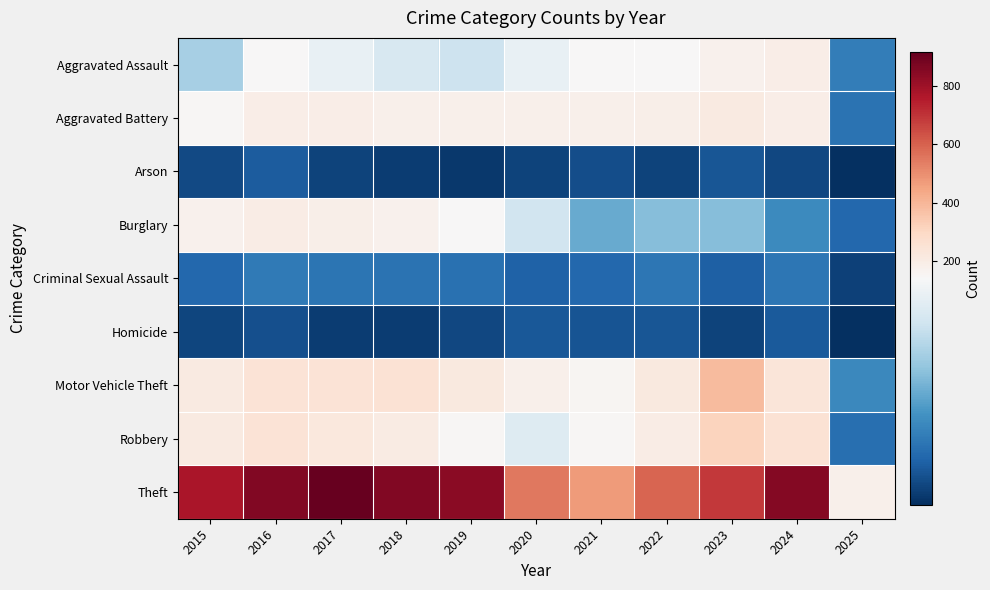

At how many categories does at least one series exceed 140?

11